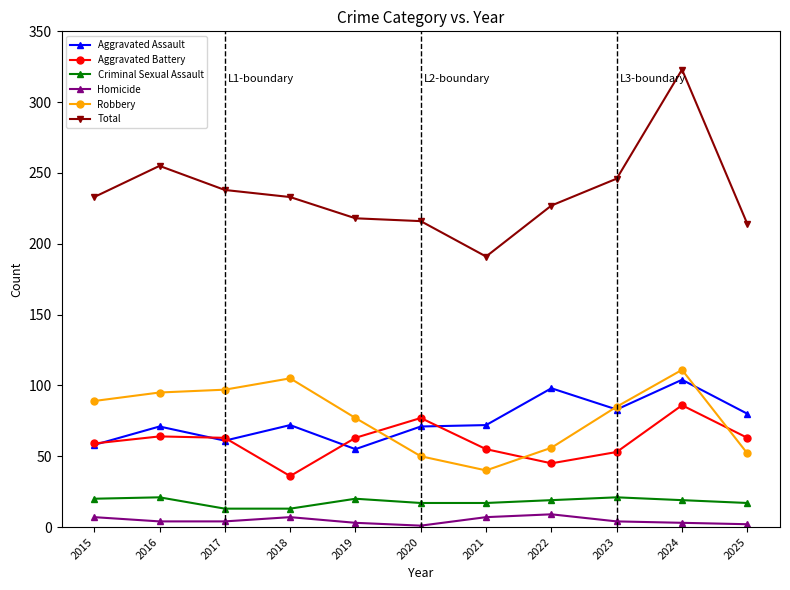

True or false: Homicide and Aggravated Battery cross at least once.

False